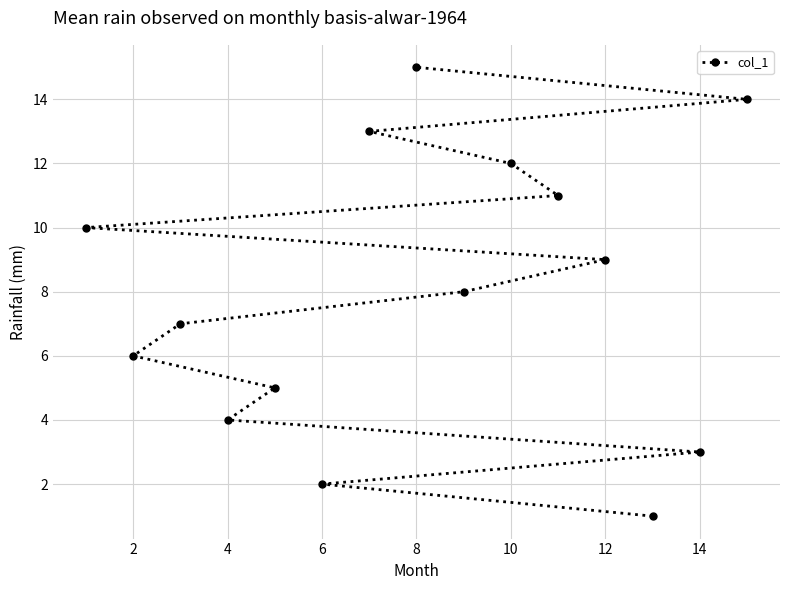

Does the chart display data point markers on the line(s)?

Yes